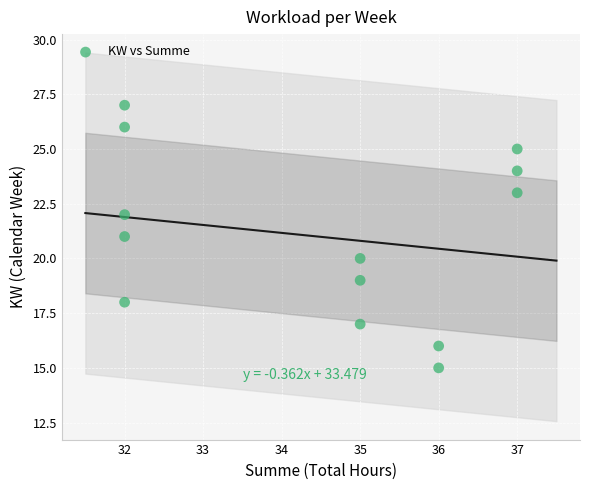

What is the range of X values (max minus min)?

5